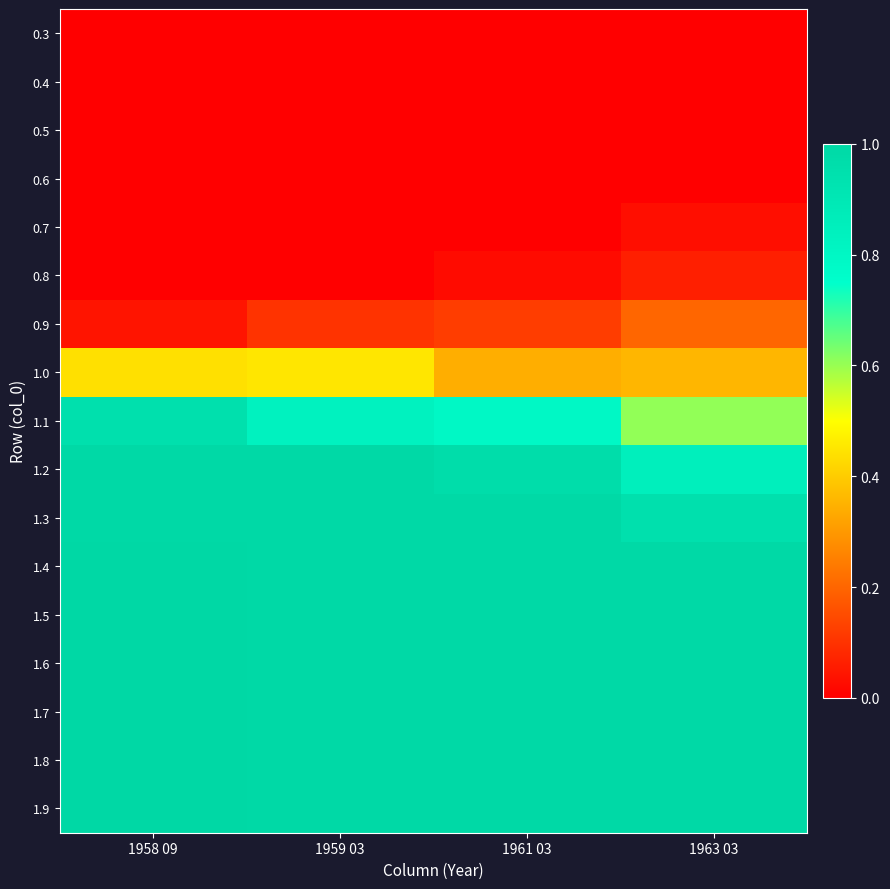

Which label corresponds to the smallest value in the chart?

1958 09